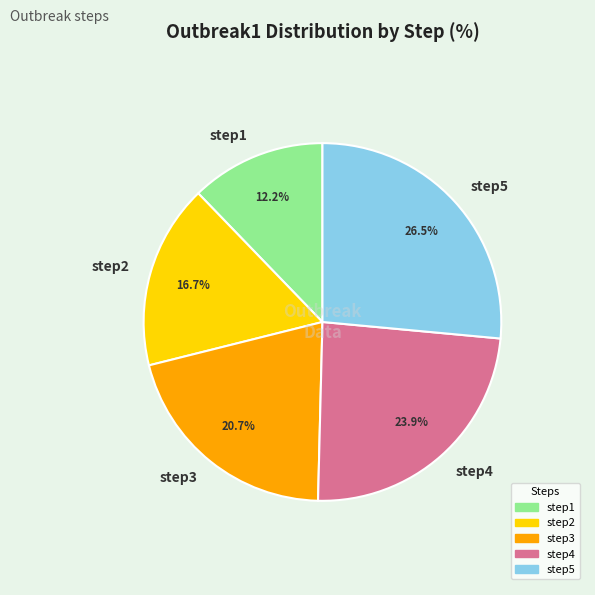

How many slices are in this pie chart?

5